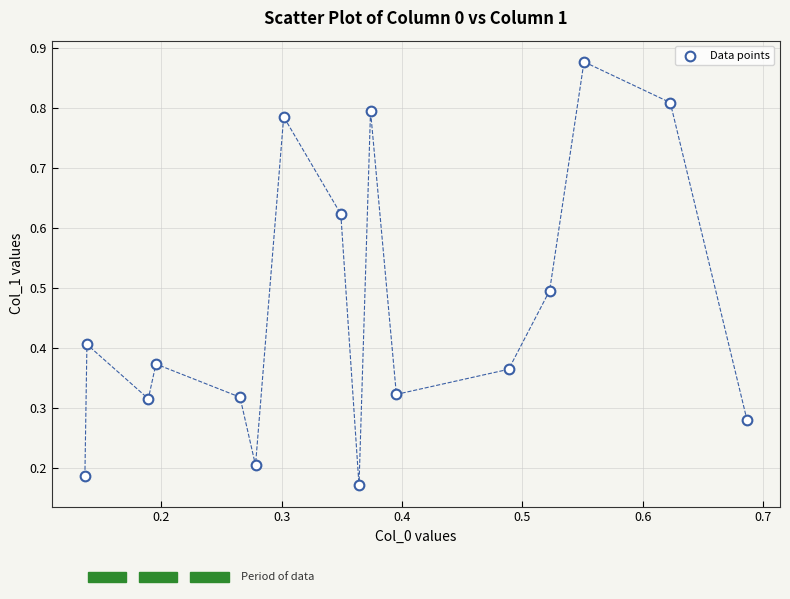

What is the range of Y values (max minus min)?

0.7